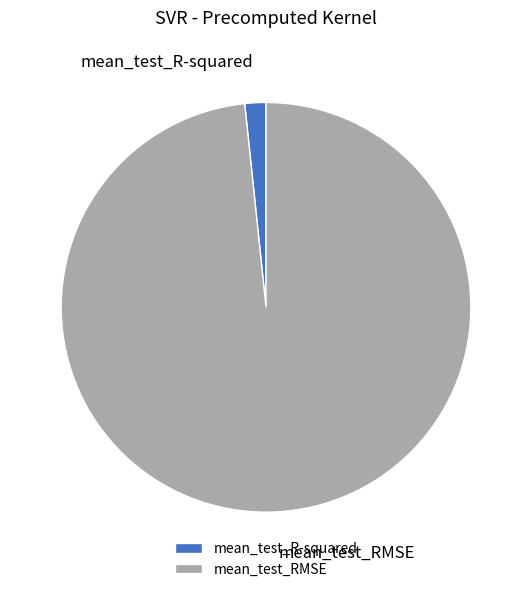

Does mean_test_RMSE represent more than half of the total?

Yes